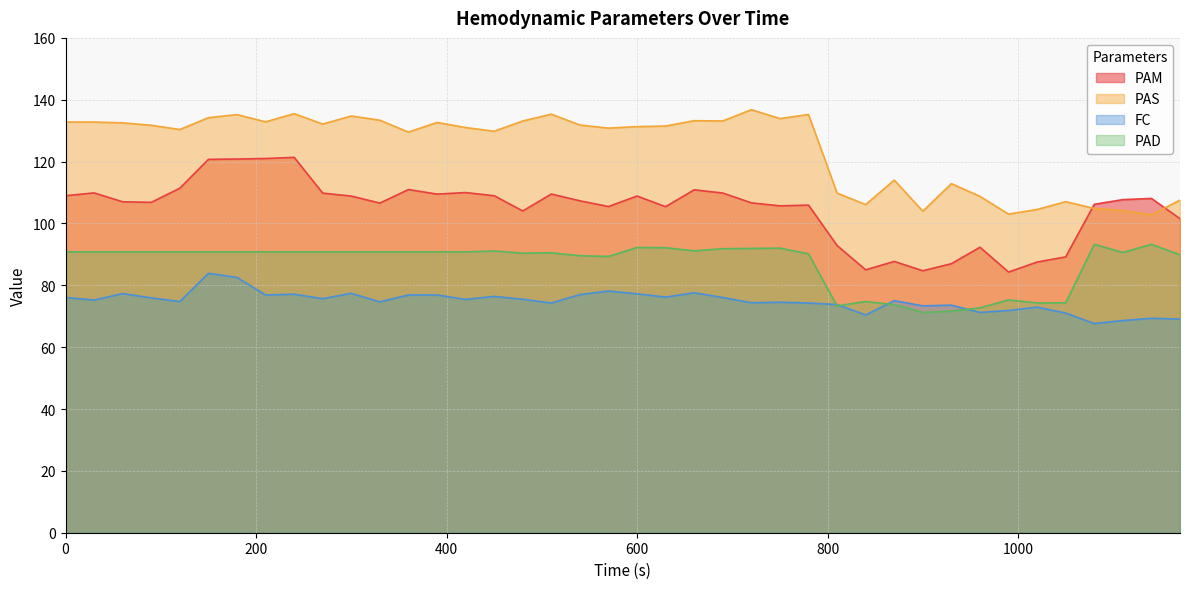

Reading right to left, extract all data points from this chart.

PAM: 101.5	108.1	107.7	106.2	89.2	87.5	84.3	92.3	87.0	84.7	87.7	85.0	92.9	105.9	105.7	106.7	109.8	110.9	105.4	108.9	105.5	107.3	109.5	104.0	109.0	110.0	109.5	111.0	106.6	108.8	109.8	121.4	121.0	120.8	120.7	111.4	106.8	107.0	109.9	109.0
PAS: 107.5	102.8	104.2	104.8	107.0	104.5	103.0	108.8	112.9	104.0	114.0	106.1	109.8	135.2	133.9	136.8	133.1	133.2	131.5	131.3	130.8	131.8	135.3	133.1	129.8	131.0	132.7	129.5	133.4	134.7	132.1	135.5	132.8	135.2	134.2	130.4	131.7	132.5	132.8	132.8
FC: 69.1	69.3	68.6	67.6	71.0	72.9	71.8	71.2	73.6	73.4	75.0	70.4	73.8	74.3	74.5	74.4	76.1	77.6	76.2	77.2	78.2	77.0	74.3	75.5	76.4	75.4	76.9	76.9	74.7	77.4	75.7	77.1	76.9	82.5	83.9	74.7	75.9	77.3	75.2	76.0
PAD: 89.9	93.2	90.6	93.2	74.3	74.3	75.3	72.7	71.6	71.2	73.7	74.8	73.3	90.2	92.0	91.9	91.8	91.2	92.1	92.2	89.3	89.6	90.5	90.4	91.1	90.8	90.8	90.8	90.8	90.8	90.8	90.8	90.8	90.8	90.8	90.8	90.8	90.8	90.8	90.8